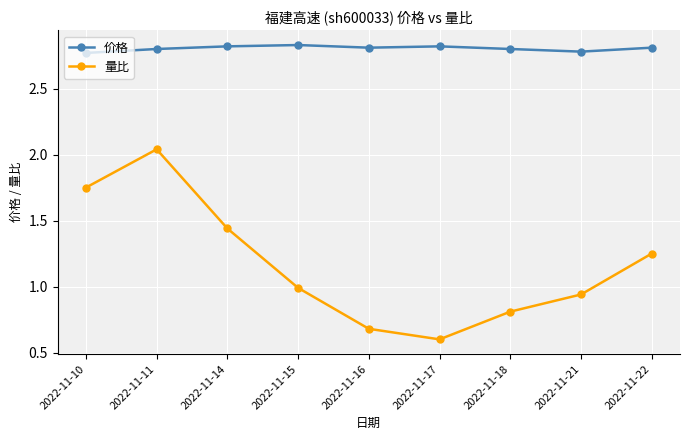

What is the sum of all 量比 values?

10.5